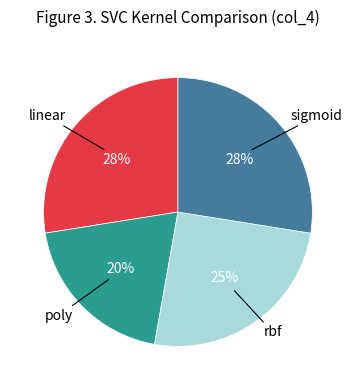

To the nearest percent, what is the average slice percentage?

25%